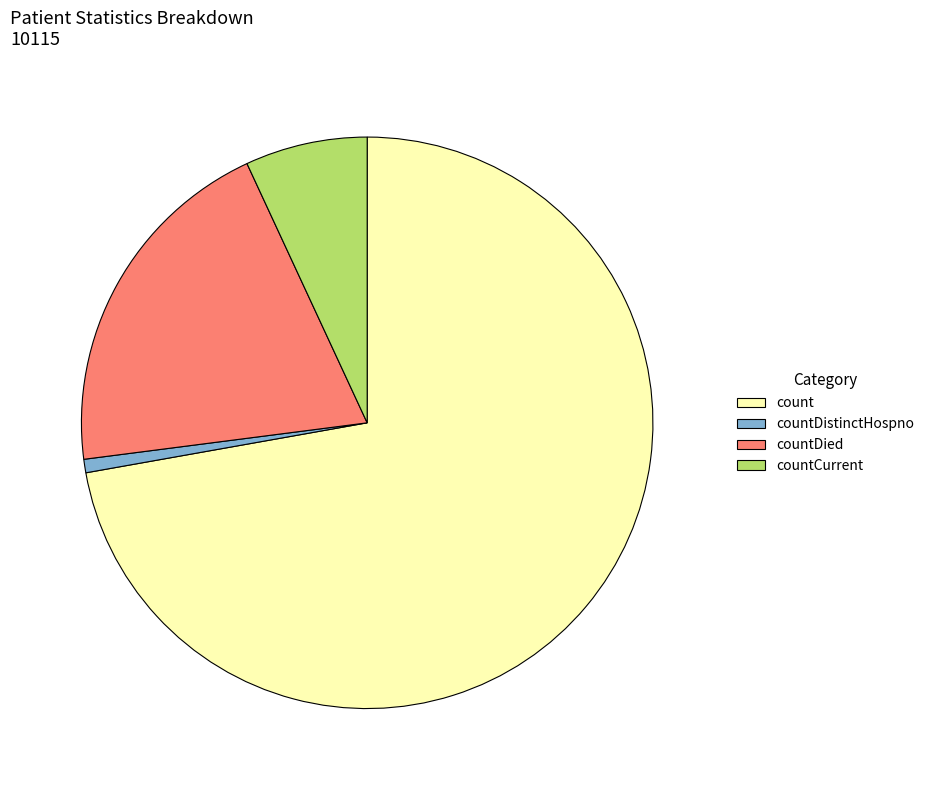

How many segments does this pie chart have?

4